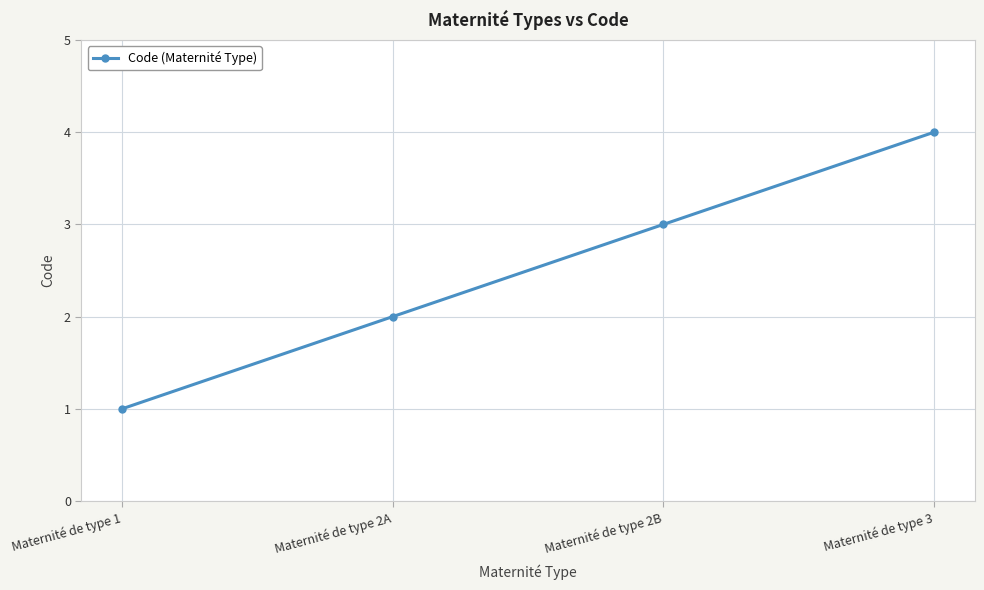

Is it true that the value at Maternité de type 2B is 3?

True